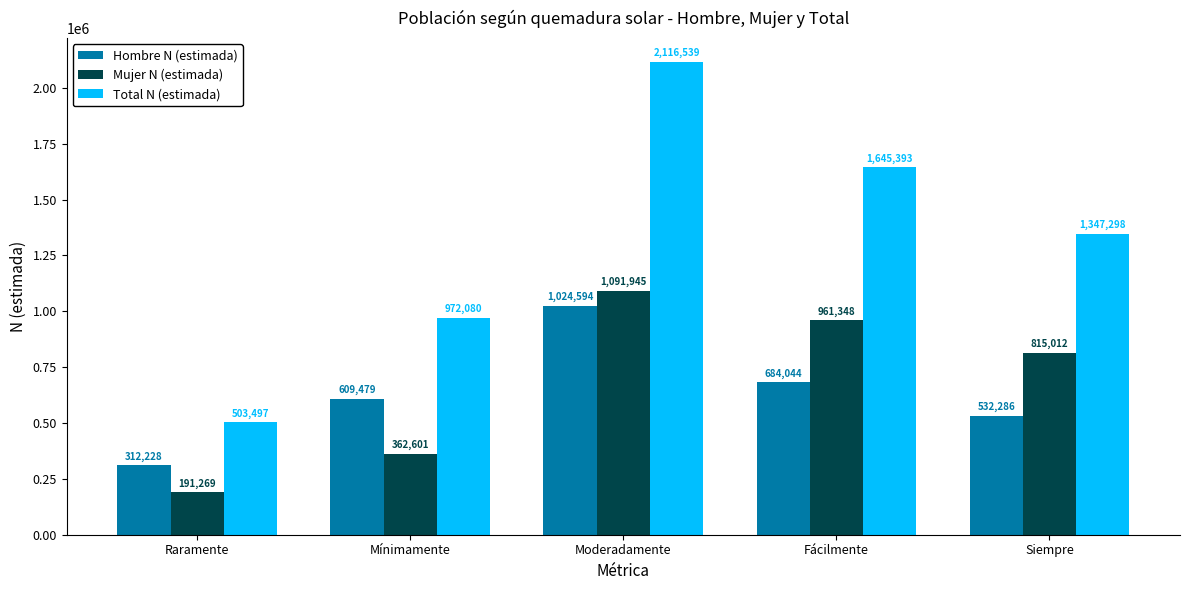

List the labels in order of Mujer N (estimada) value, smallest first.

Raramente, Mínimamente, Siempre, Fácilmente, Moderadamente